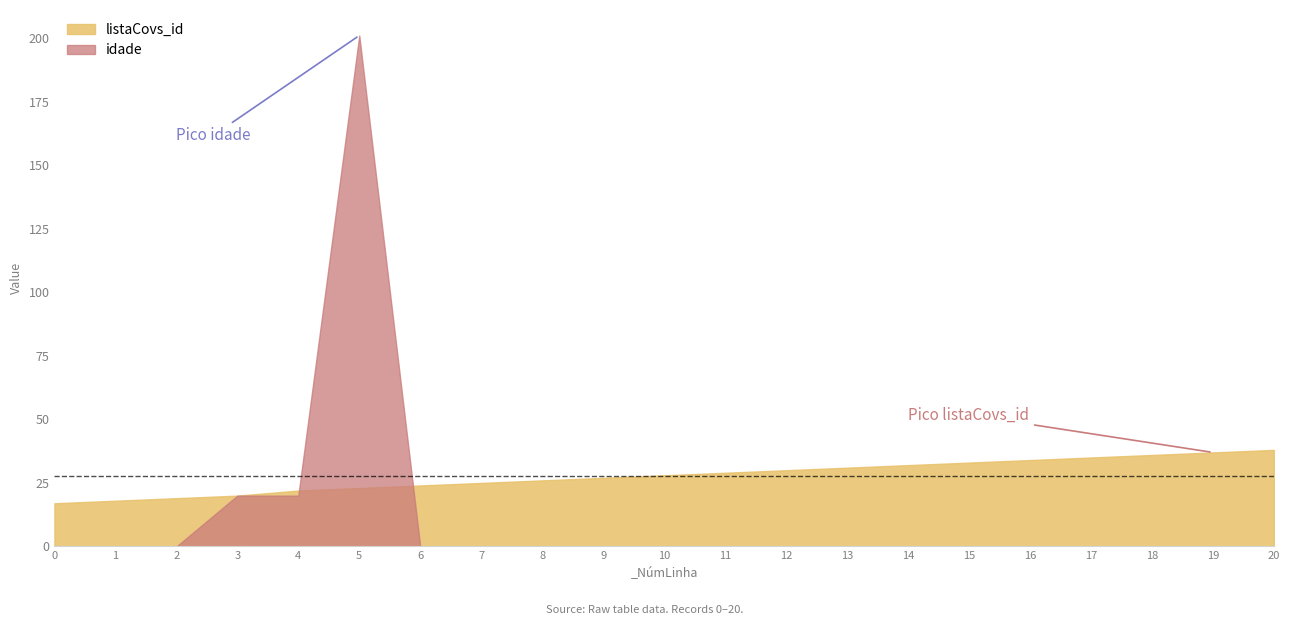

Count the number of categories in the chart.

21